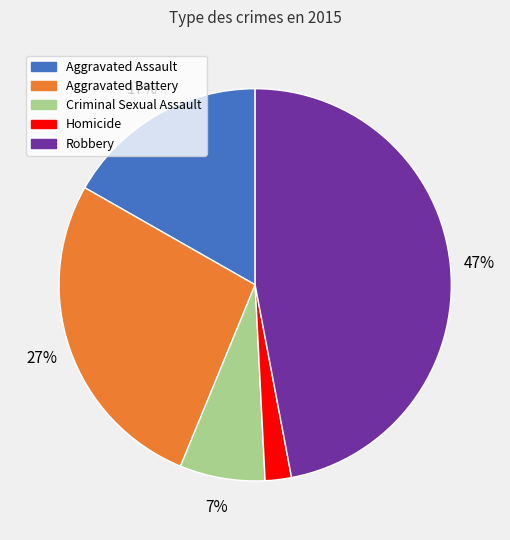

Which slice is the largest?

Robbery